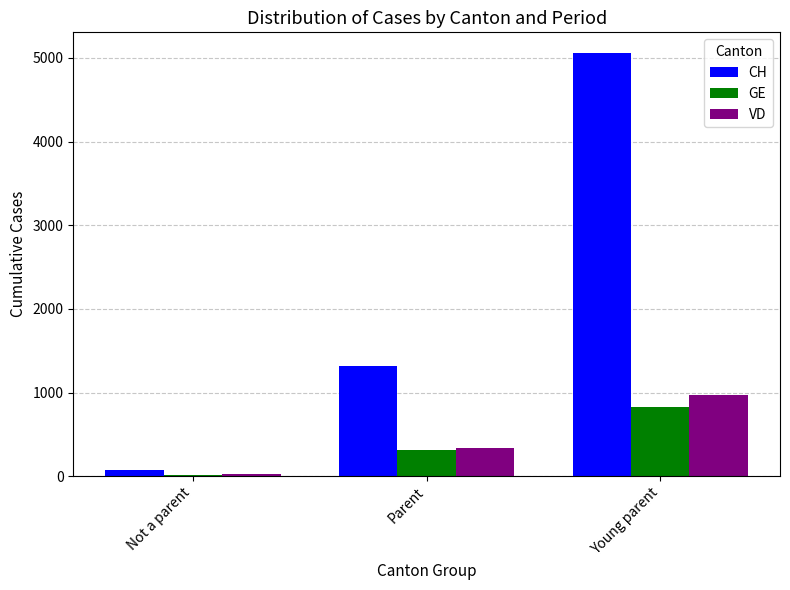

List the labels in order of CH value, smallest first.

Not a parent, Parent, Young parent